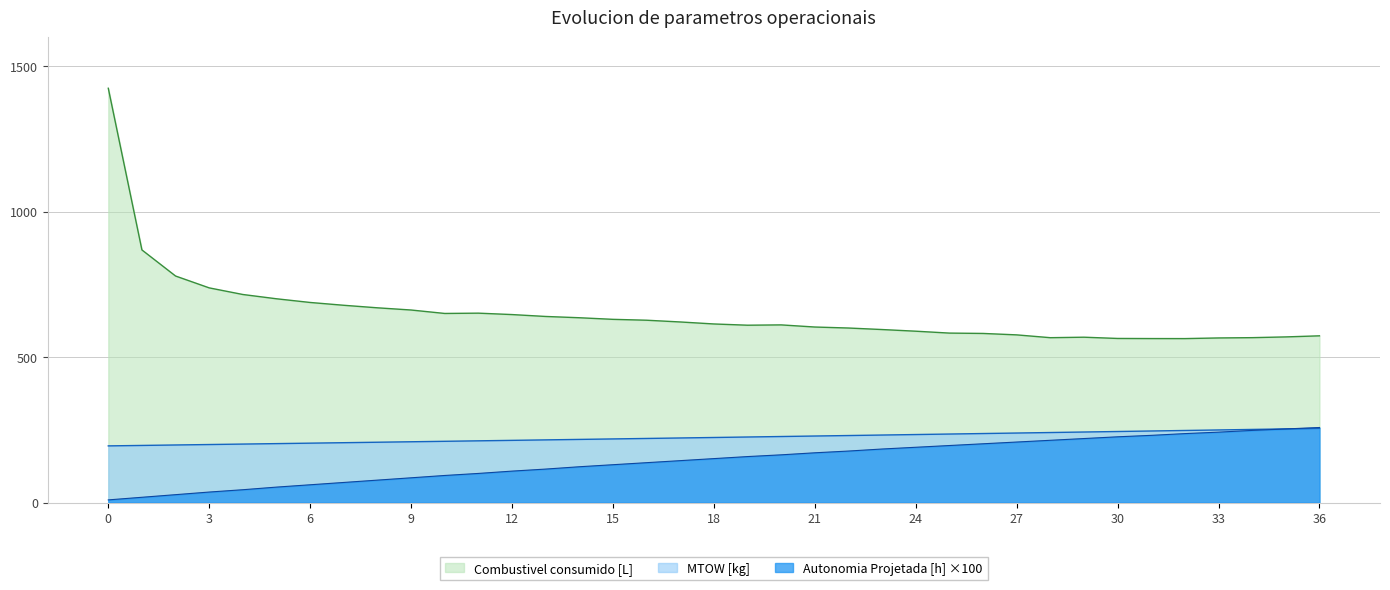

Rank the series at 8 from highest to lowest value.

Combustivel consumido [L], MTOW [kg], Autonomia Projetada [h]